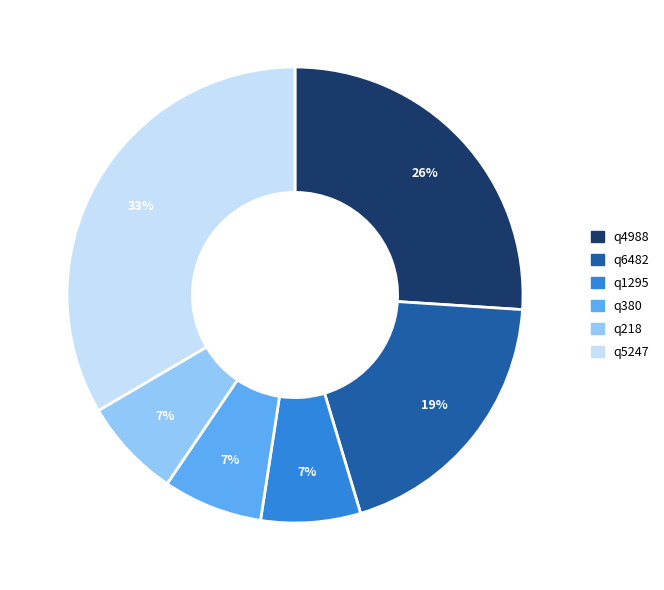

Count the number of slices in the pie.

6